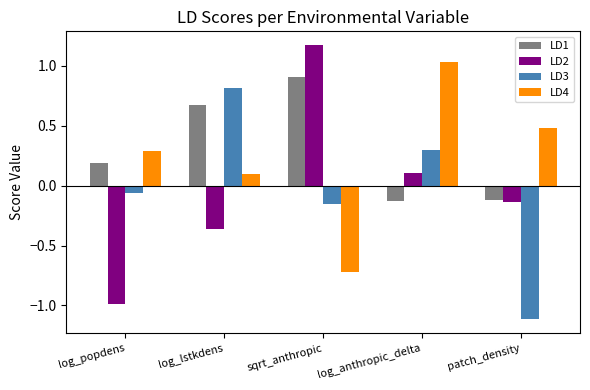

True or false: LD1 has a value of -0.0 at patch_density.

False